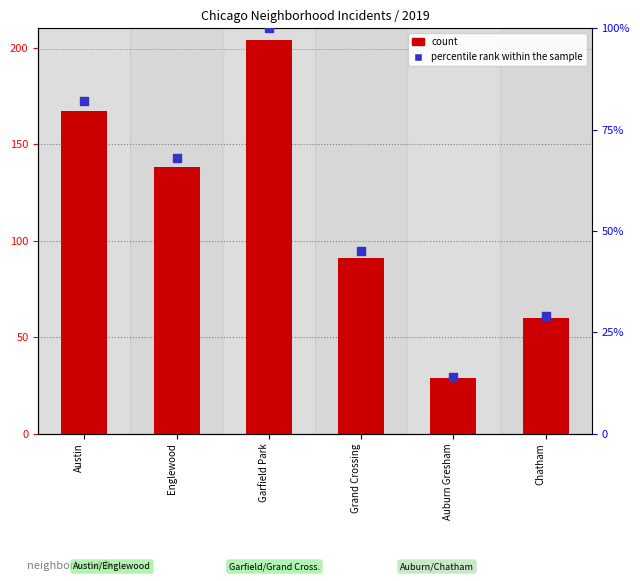

Which series has the largest total across all categories?

count